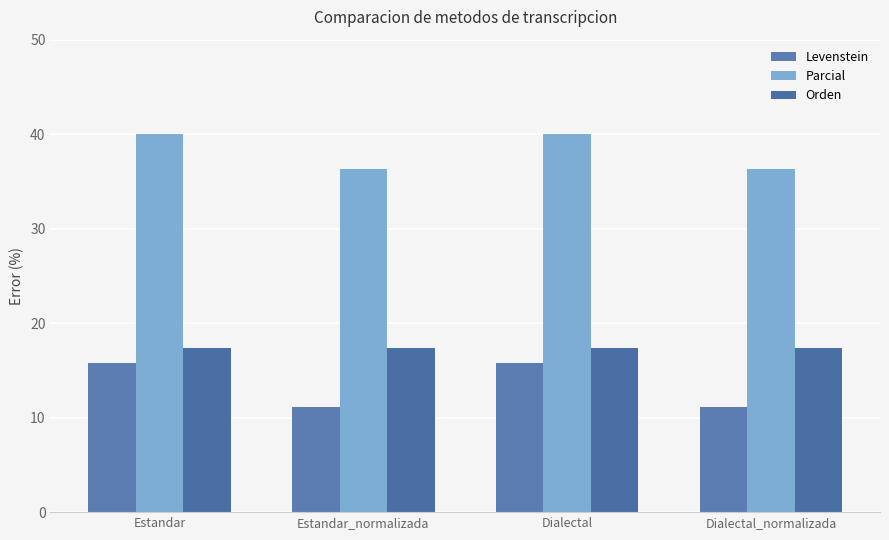

At which label does Levenstein reach its minimum?

Estandar_normalizada